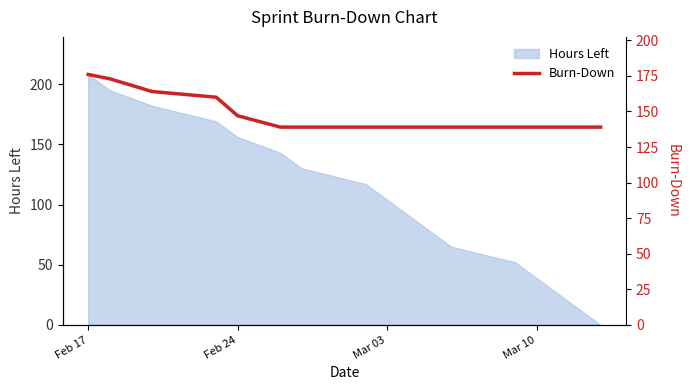

The Hours Left series shows 47 at Feb 24. True or false?

False